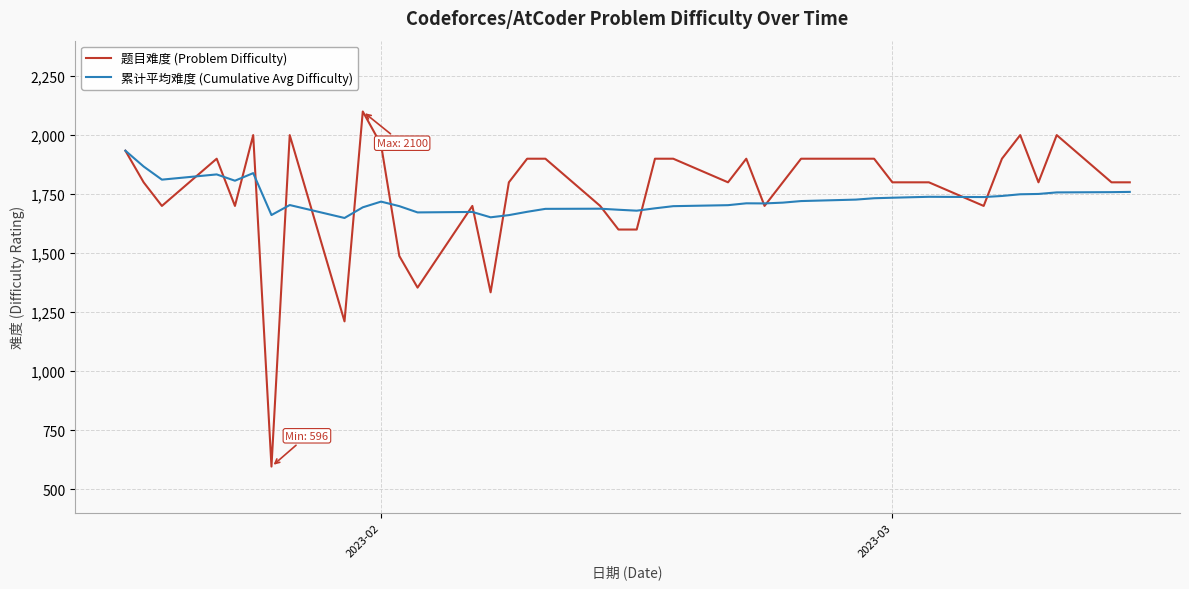

Rank the series by their maximum value, from lowest to highest.

累计平均难度 (Cumulative Avg Difficulty), 题目难度 (Problem Difficulty)